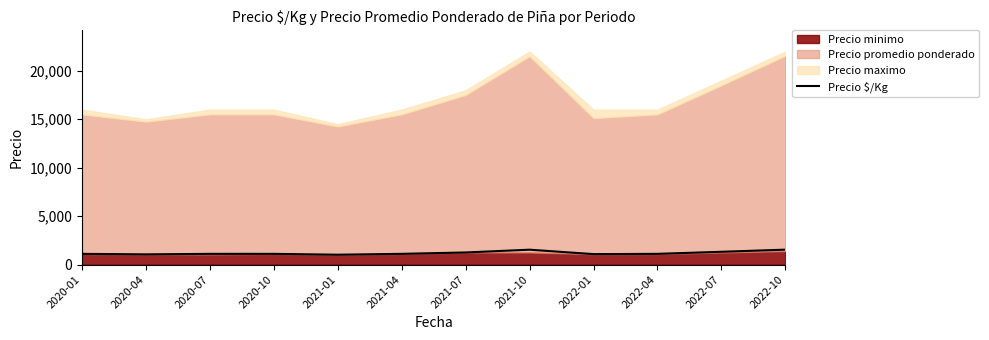

True or false: the data has more than 1 interior local peaks.

False